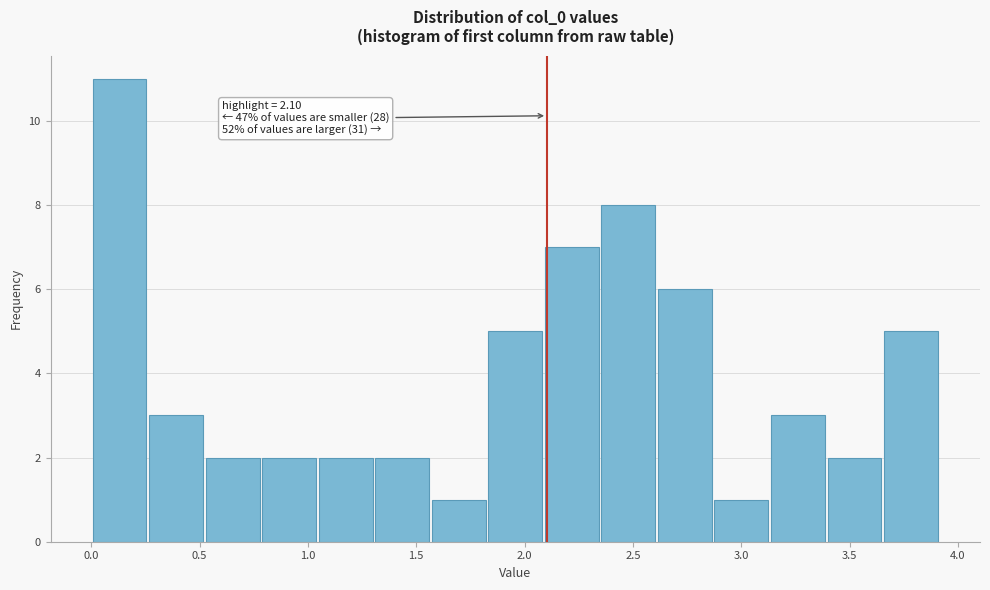

Which range on the x-axis has the tallest bar?

0.00 to 0.25